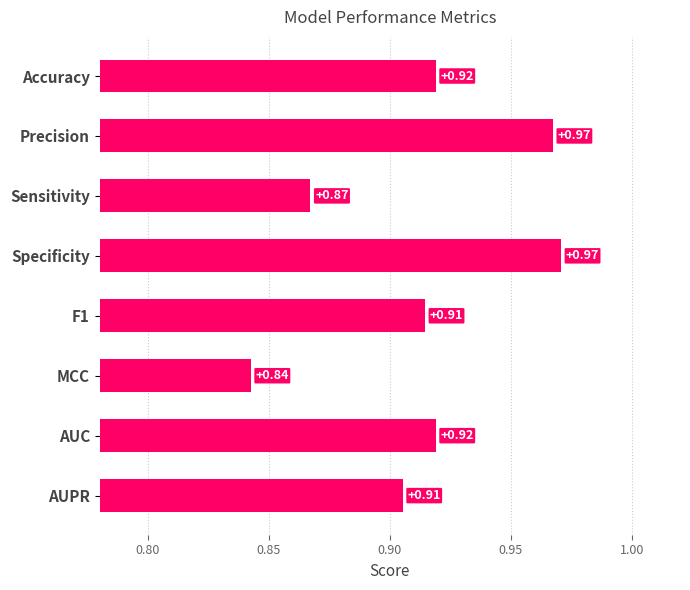

At which label is the value closest to 0?

MCC